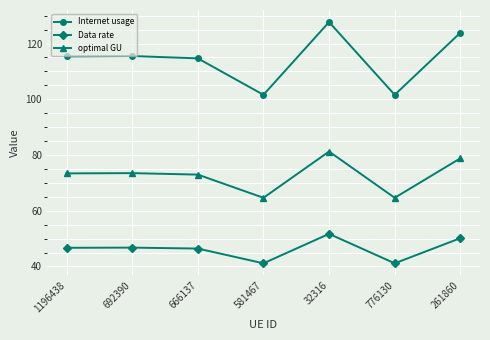

What is the label of the 5th point from the right?

666137